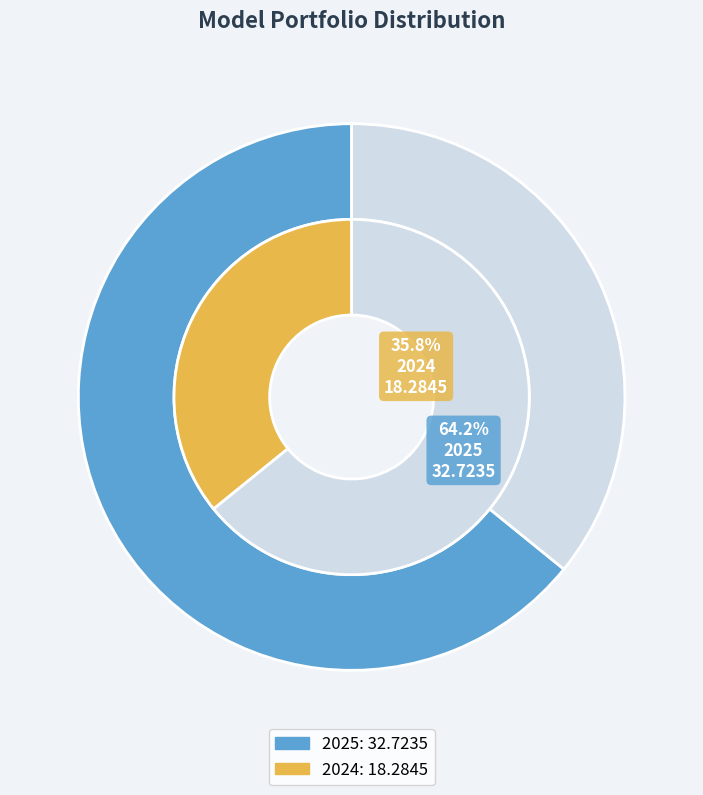

Rank the categories by value from lowest to highest.

2024, 2025